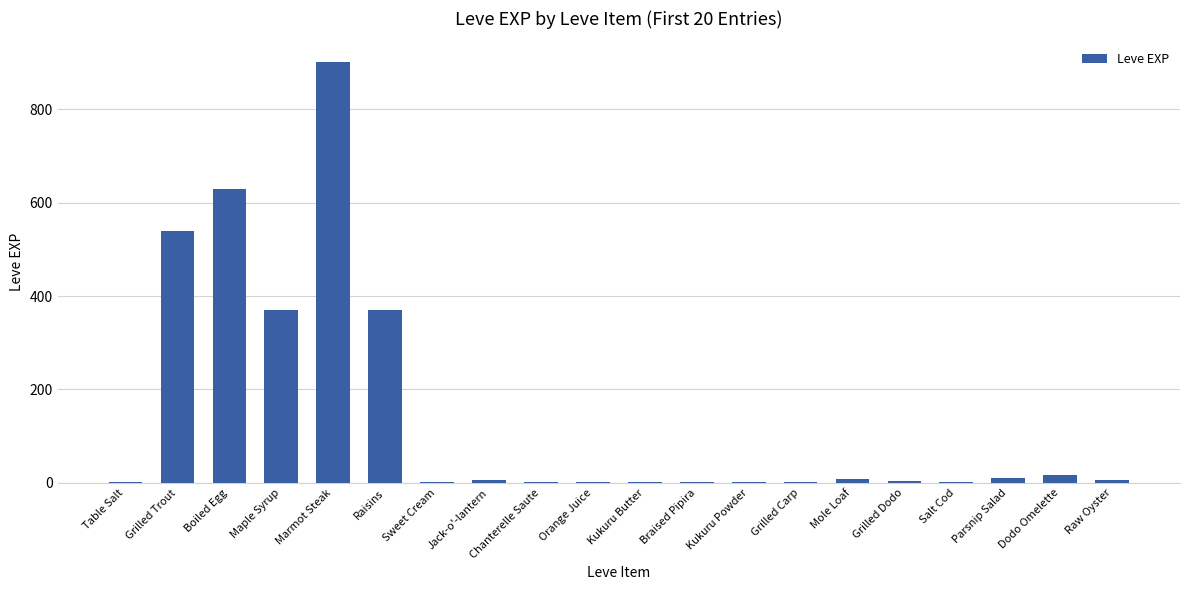

Between Jack-o'-lantern and Maple Syrup, which is larger?

Maple Syrup